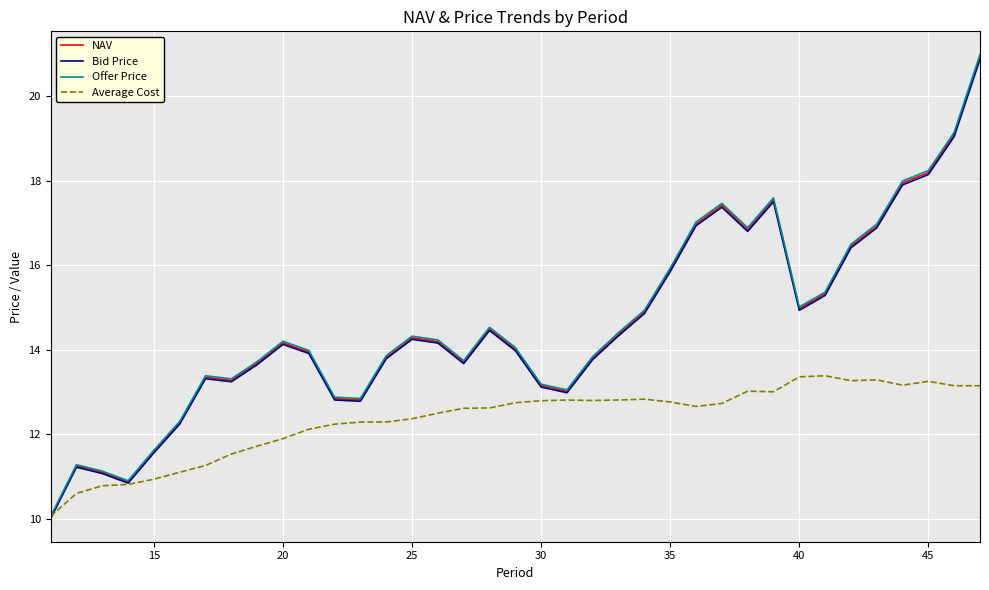

What is the lowest value of the NAV series?

10.0